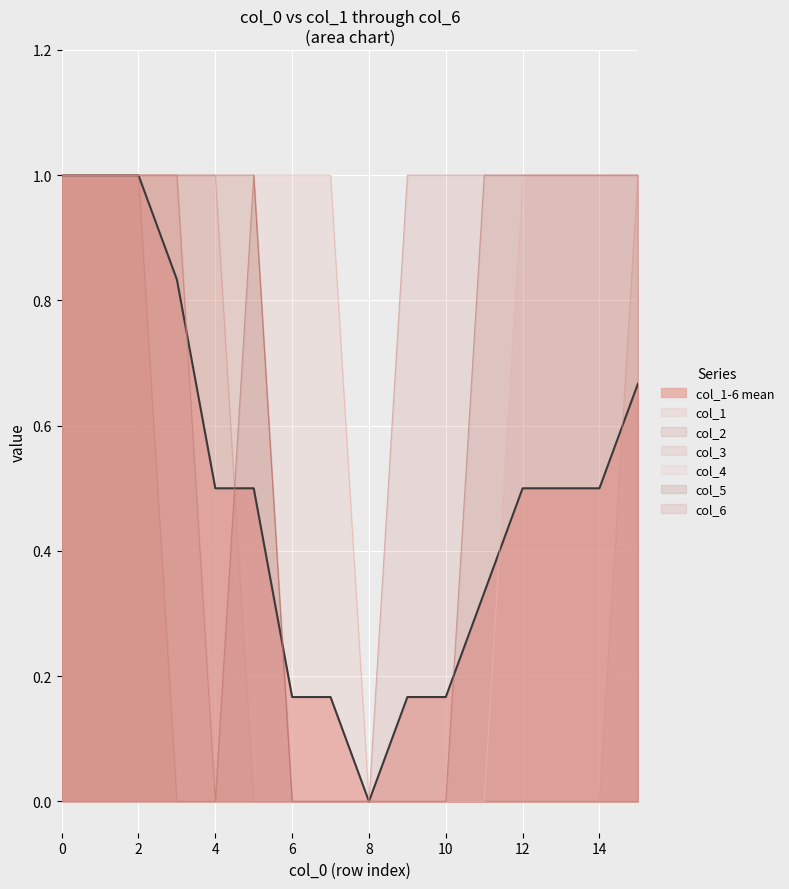

Reading left to right, list all the values displayed in this chart.

col_1: 1	1	1	1	1	1	1	1	0	0	0	0	0	0	0	0
col_2: 1	1	1	1	1	1	0	0	0	0	0	0	0	0	0	0
col_3: 1	1	1	1	1	0	0	0	0	0	0	0	0	0	0	1
col_4: 1	1	1	1	0	0	0	0	0	0	0	0	1	1	1	1
col_5: 1	1	1	1	0	1	0	0	0	0	0	1	1	1	1	1
col_6: 1	1	1	0	0	0	0	0	0	1	1	1	1	1	1	1